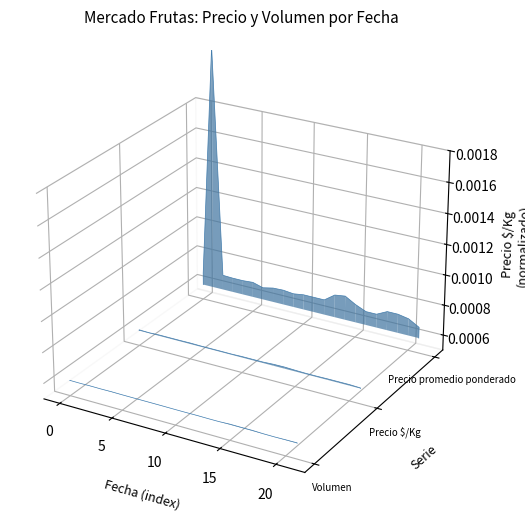

How many lines are shown in the chart?

3